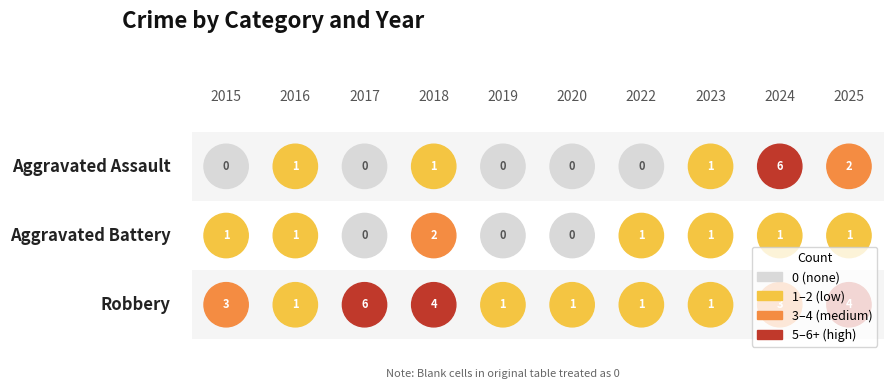

Which category has the lowest value in the Aggravated Battery series?

2017